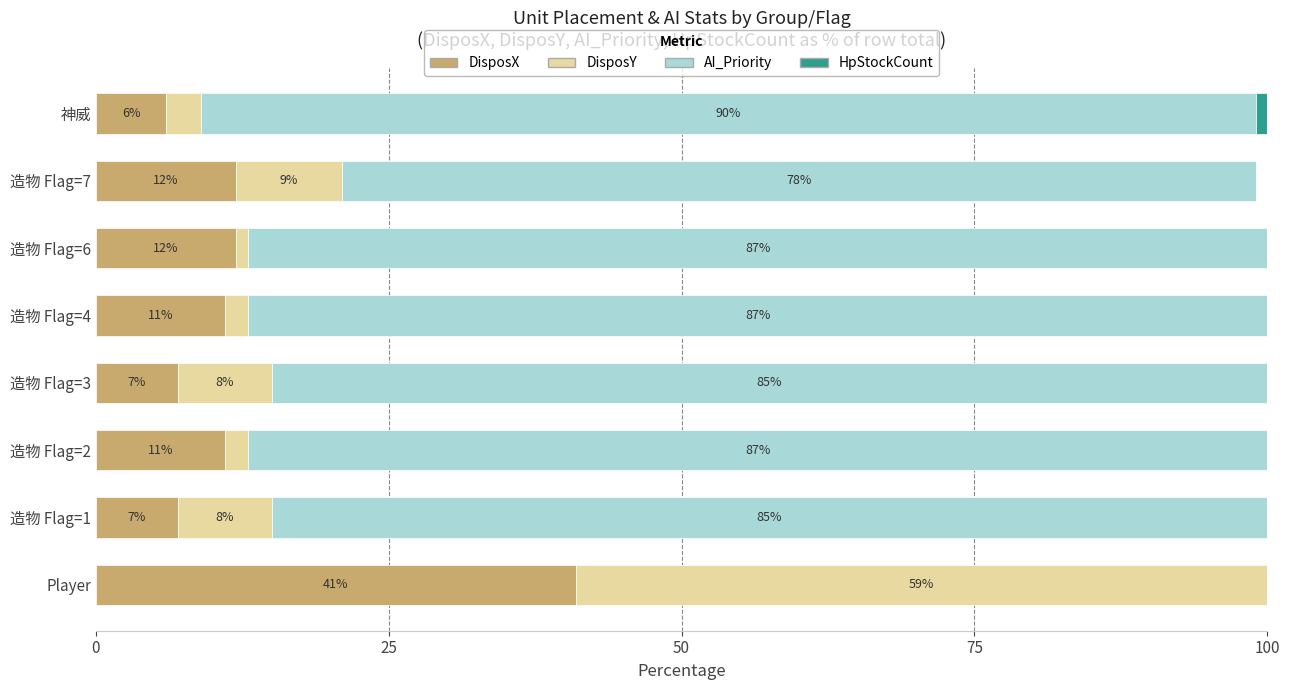

Which category has the highest value in the DisposX series?

Player